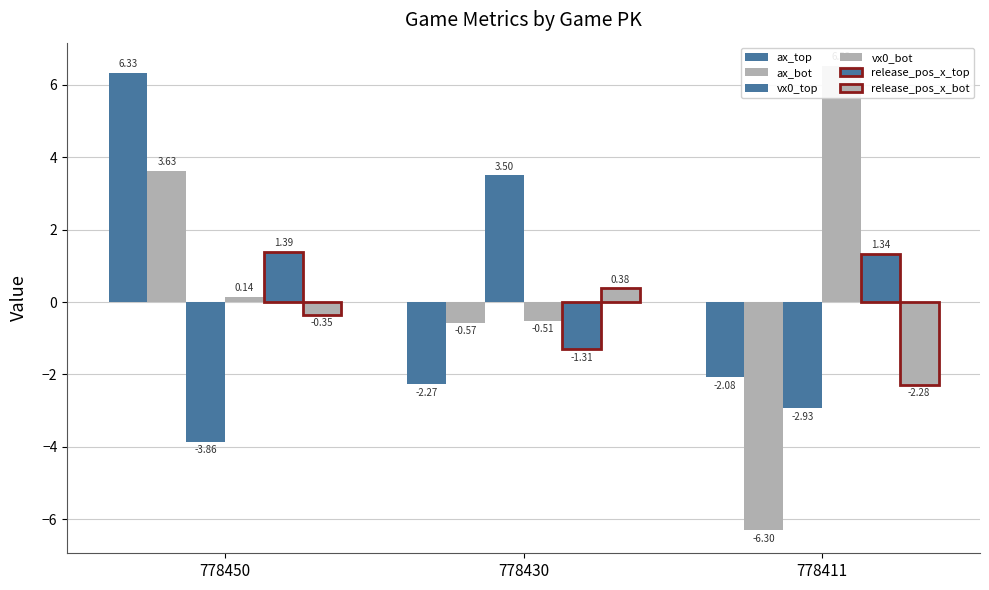

At which category is the sum across all series the highest?

778450